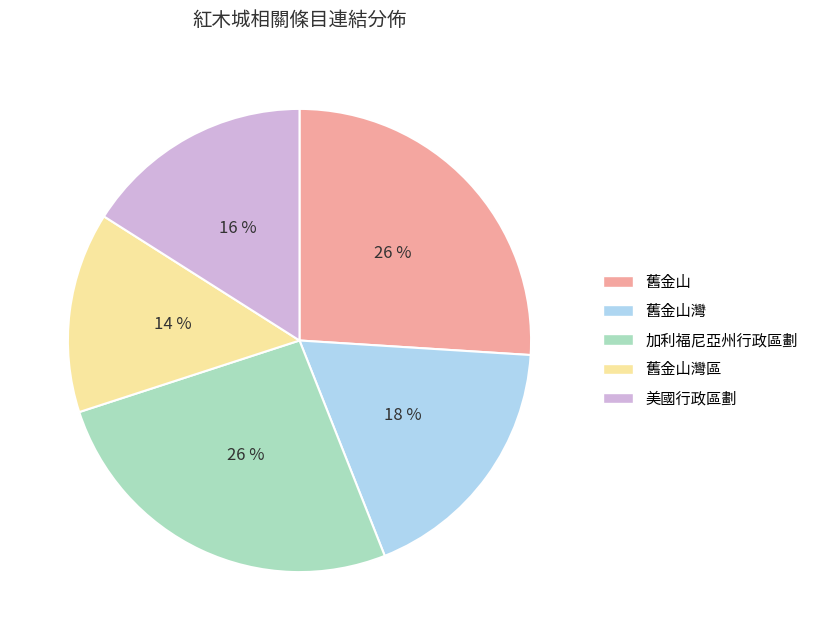

Do 加利福尼亞州行政區劃 and 美國行政區劃 together represent more than half of the pie?

No